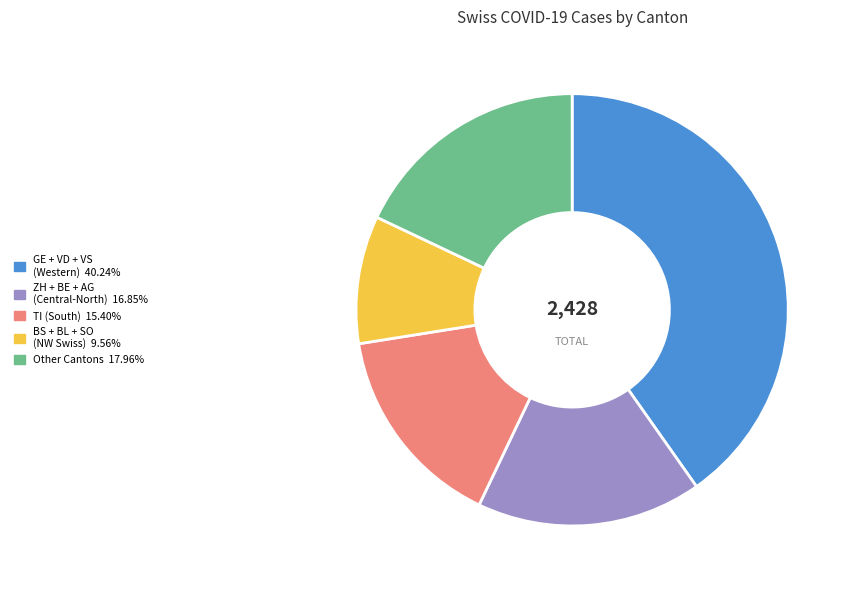

Is there a majority slice in this chart?

No